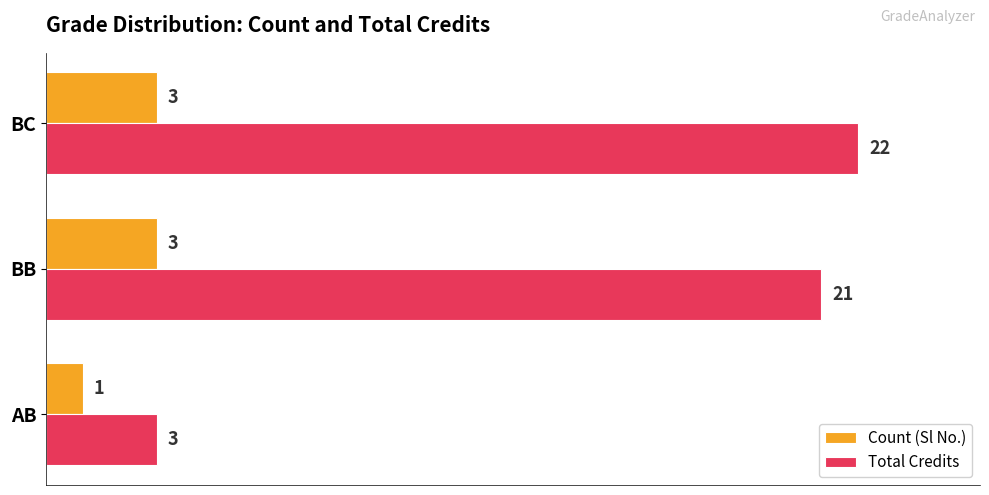

The Count (Sl No.) series shows 3 at BB. True or false?

True